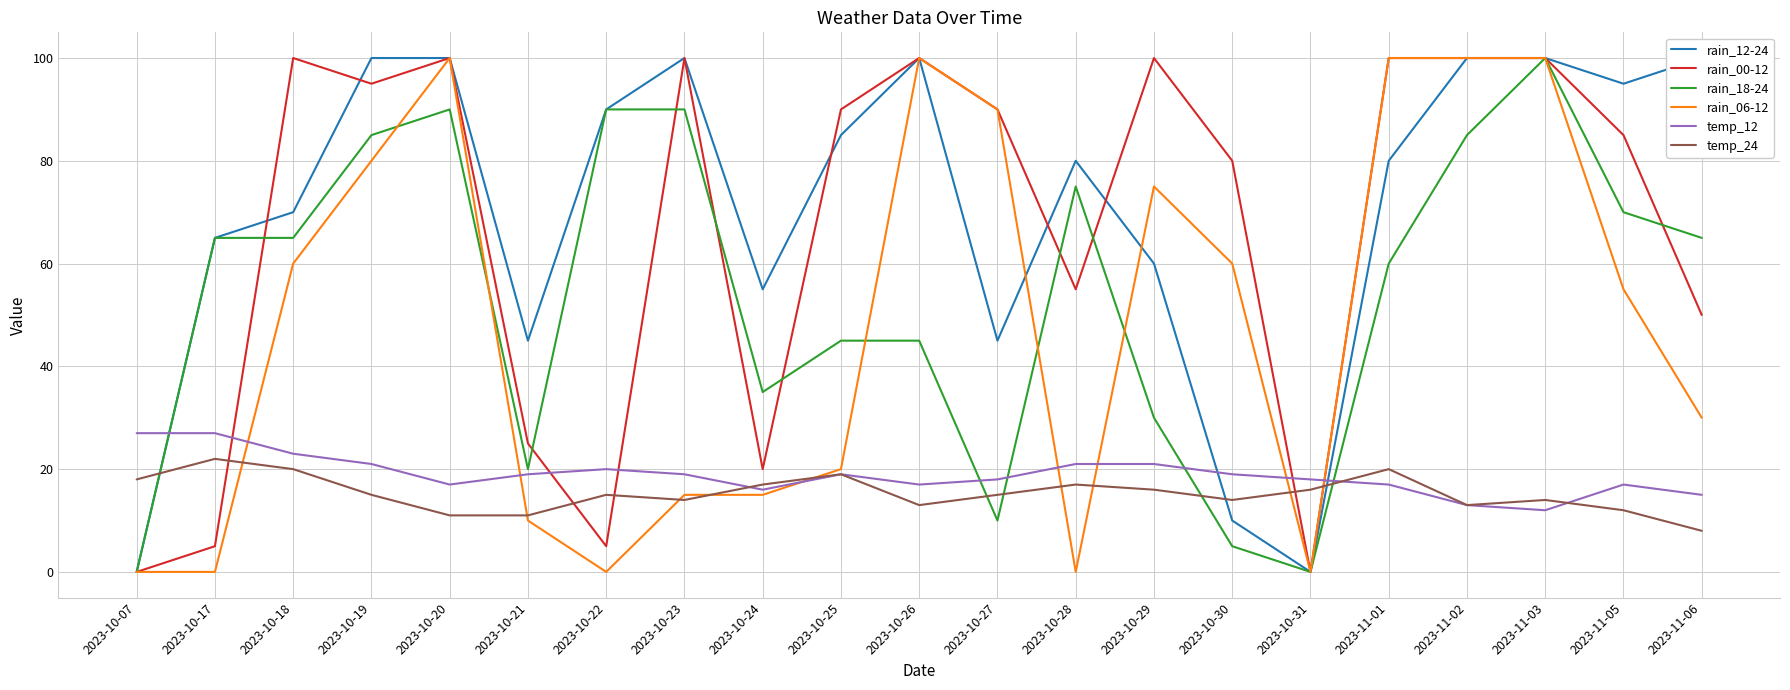

Is it true that rain_12-24 equals 45 at 2023-10-27?

True